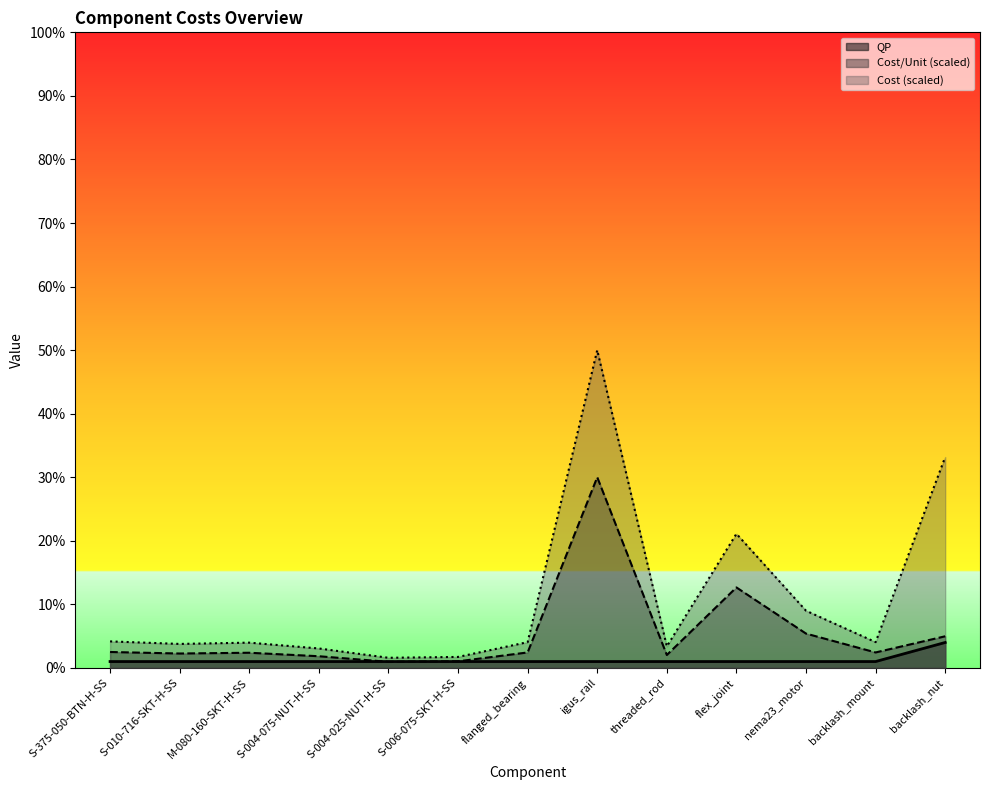

Rank the series by their average value, from highest to lowest.

Cost (scaled), Cost/Unit (scaled), QP